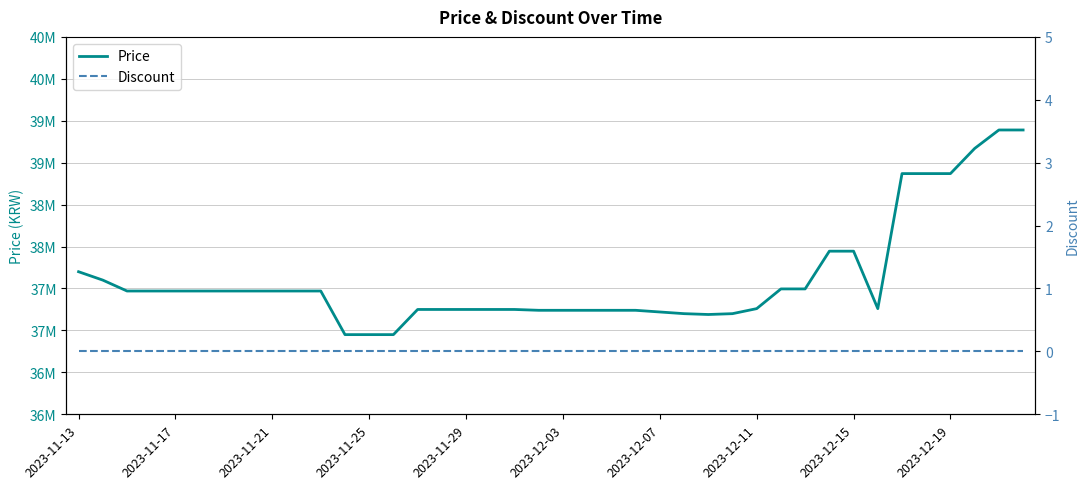

Reading left to right, what are all the values shown in this chart?

Price: 37700000	37600000	37470000	37470000	37470000	37470000	37470000	37470000	37470000	37470000	37470000	36950000	36950000	36950000	37250000	37250000	37250000	37250000	37250000	37240000	37240000	37240000	37240000	37240000	37220000	37200000	37190000	37200000	37260000	37495000	37495000	37945000	37945000	37260000	38870000	38870000	38870000	39170000	39390000	39390000
Discount: 0	0	0	0	0	0	0	0	0	0	0	0	0	0	0	0	0	0	0	0	0	0	0	0	0	0	0	0	0	0	0	0	0	0	0	0	0	0	0	0